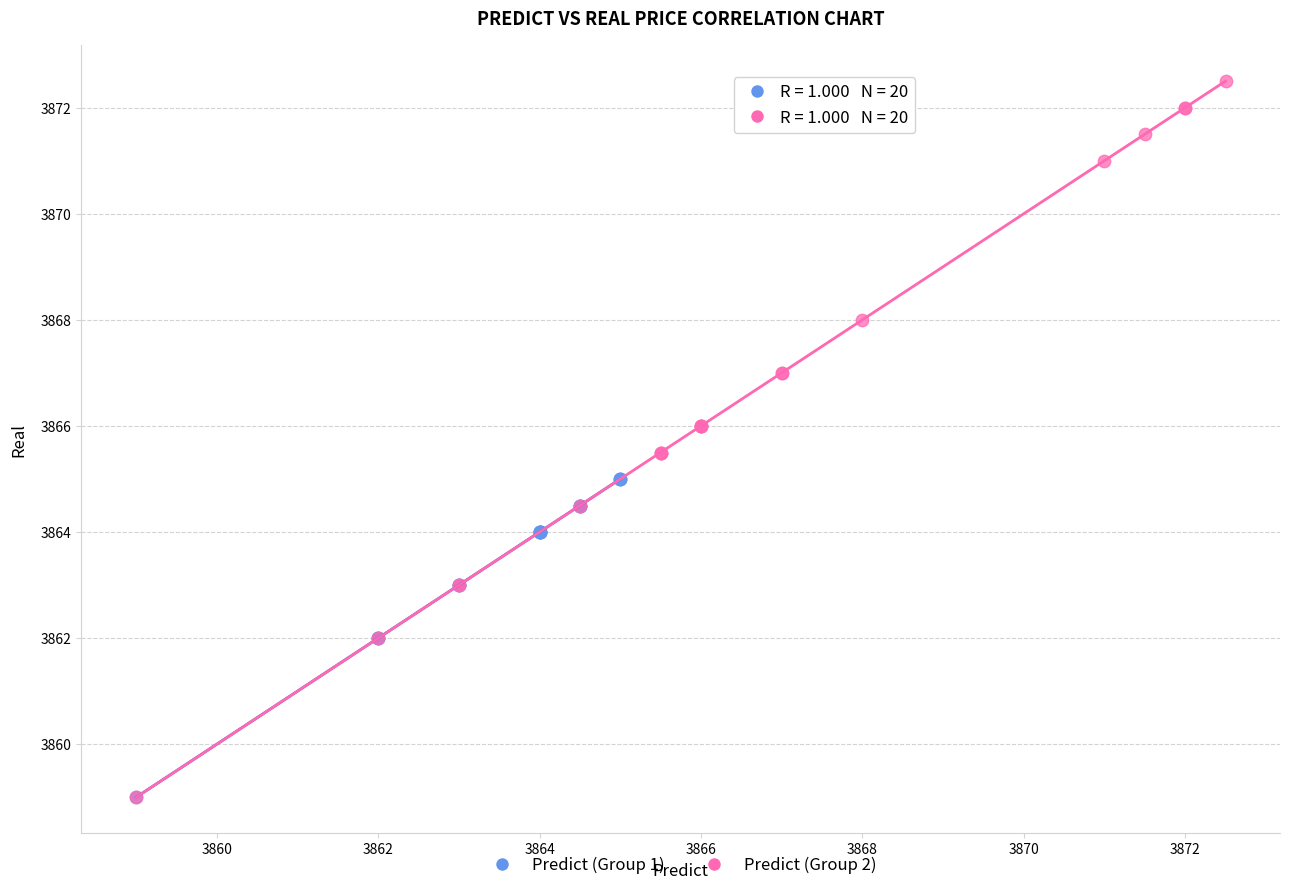

Which series has the widest spread of Y values?

Predict (Group 2)